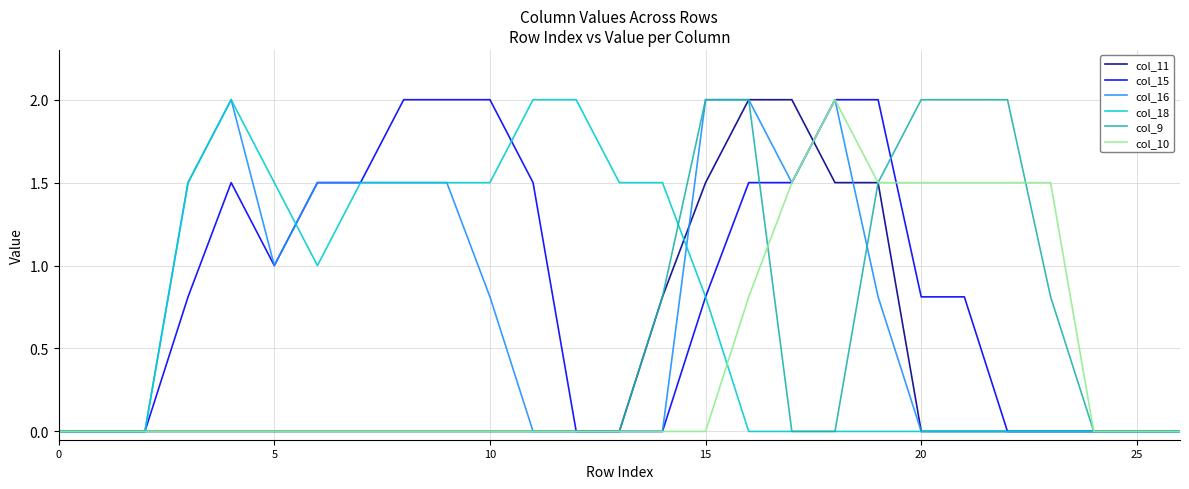

What is the greatest value displayed?

2.0